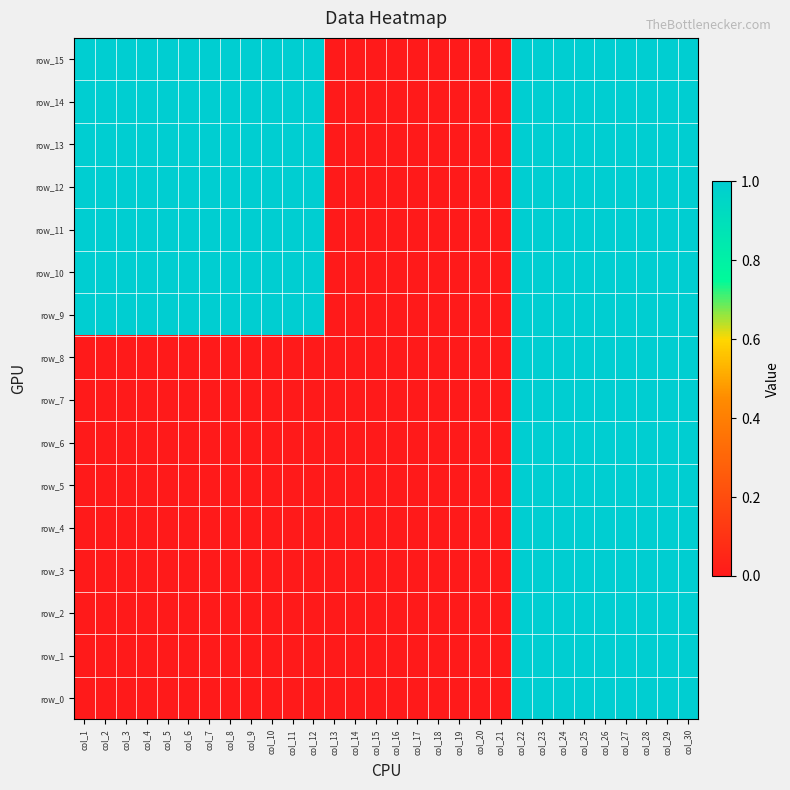

Is it true that row_14 equals 0 at col_21?

True